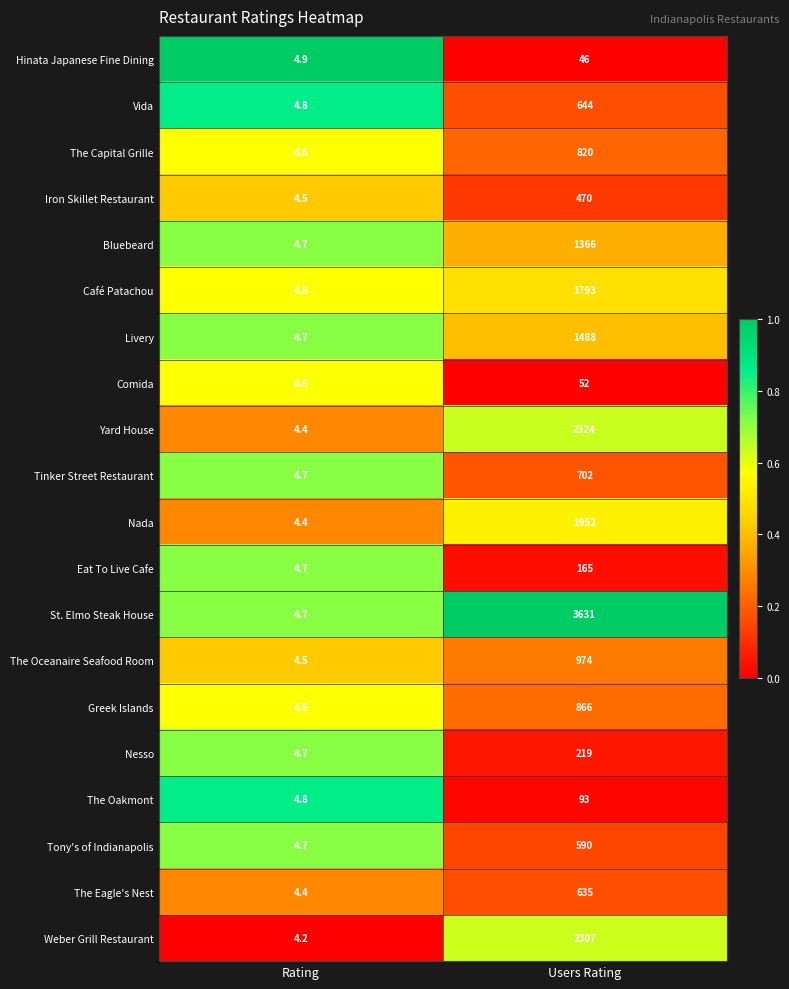

What is the greatest value displayed?

3631.0